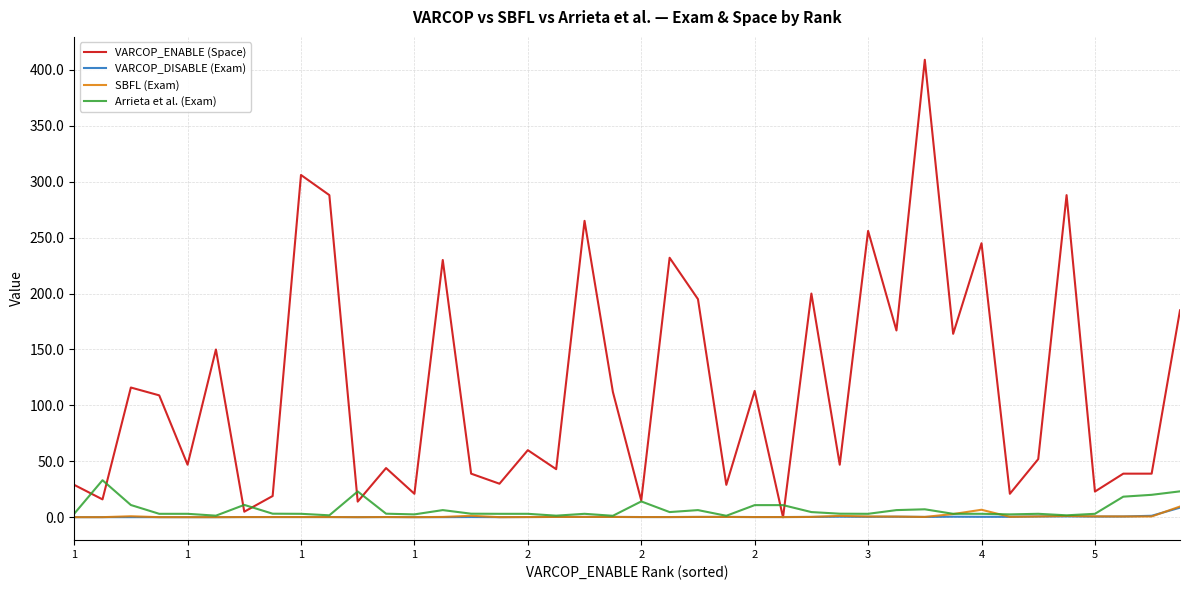

At how many categories does at least one series exceed 79?

19